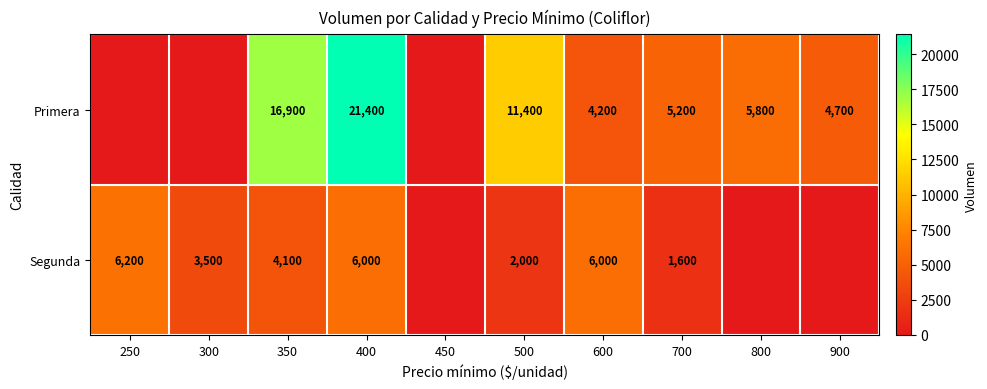

At which category is the sum across all series the highest?

400